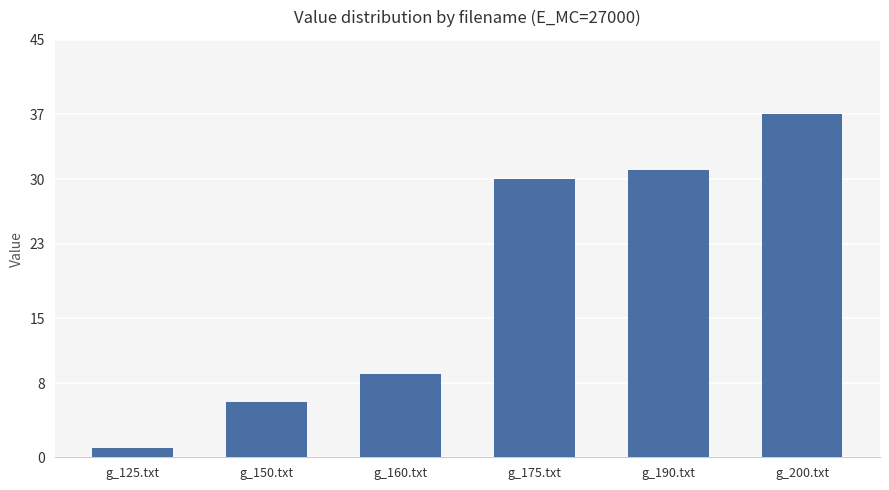

Rank the categories by value from highest to lowest.

g_200.txt, g_190.txt, g_175.txt, g_160.txt, g_150.txt, g_125.txt